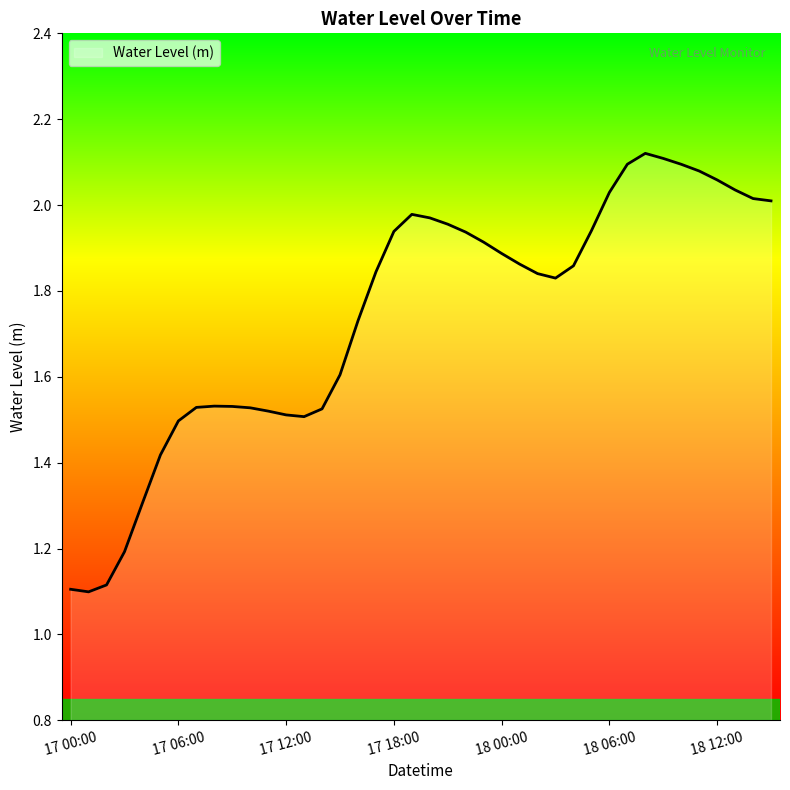

What is the minimum value shown in the chart?

1.1